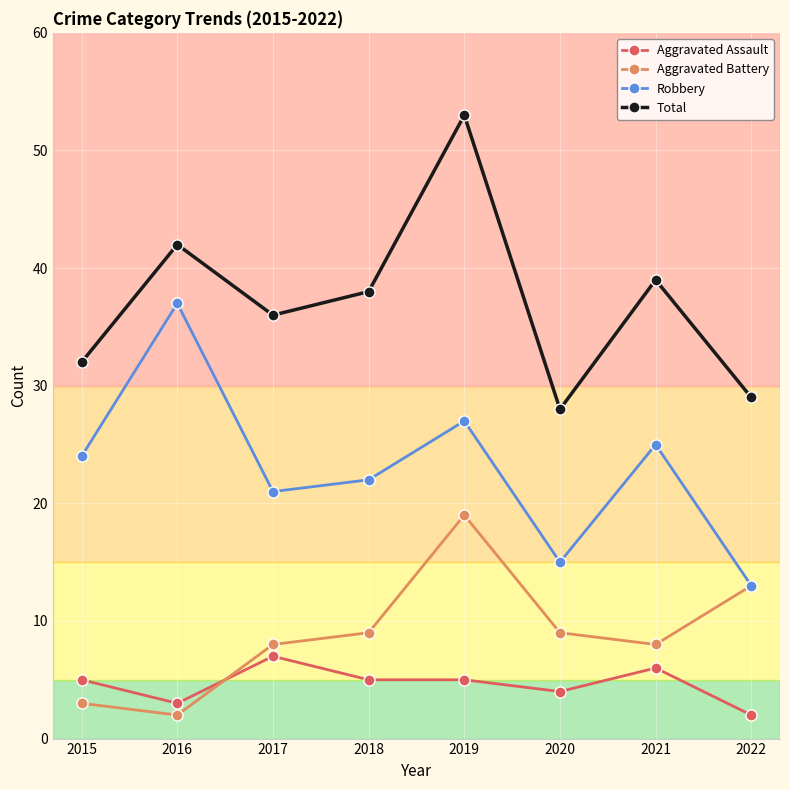

True or false: Aggravated Assault has a value of 2 at 2022.

True